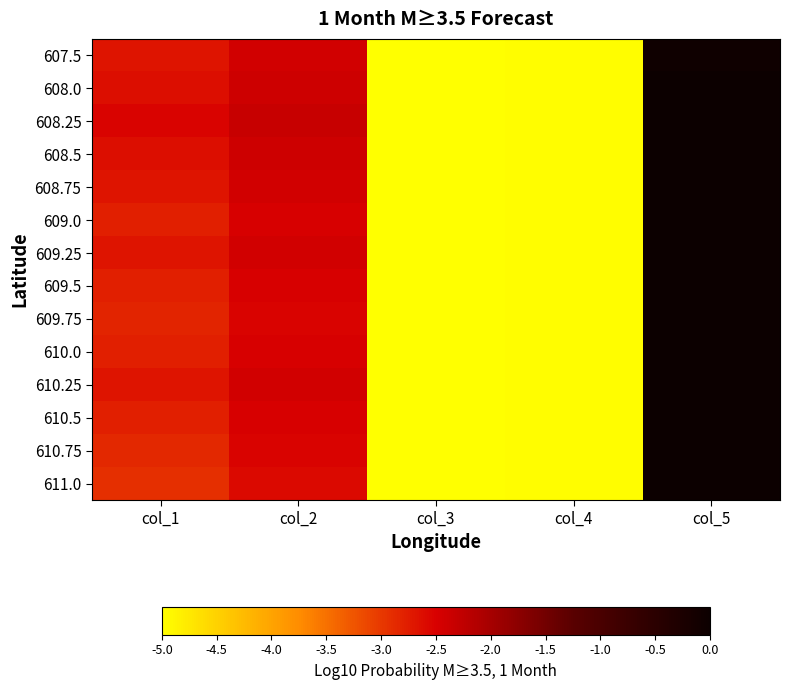

List the series in order of their peak value, lowest first.

607.5, 608.0, 608.25, 608.5, 608.75, 609.0, 609.25, 609.5, 609.75, 610.0, 610.25, 610.5, 610.75, 611.0